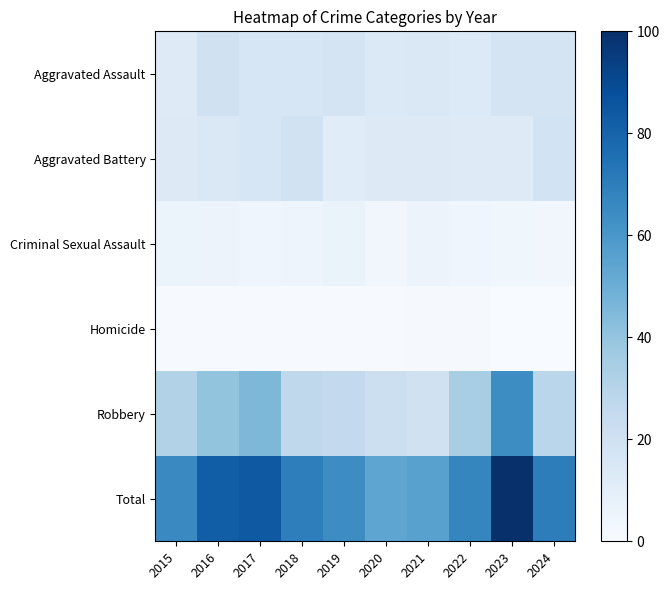

Which series has the largest total across all categories?

Total